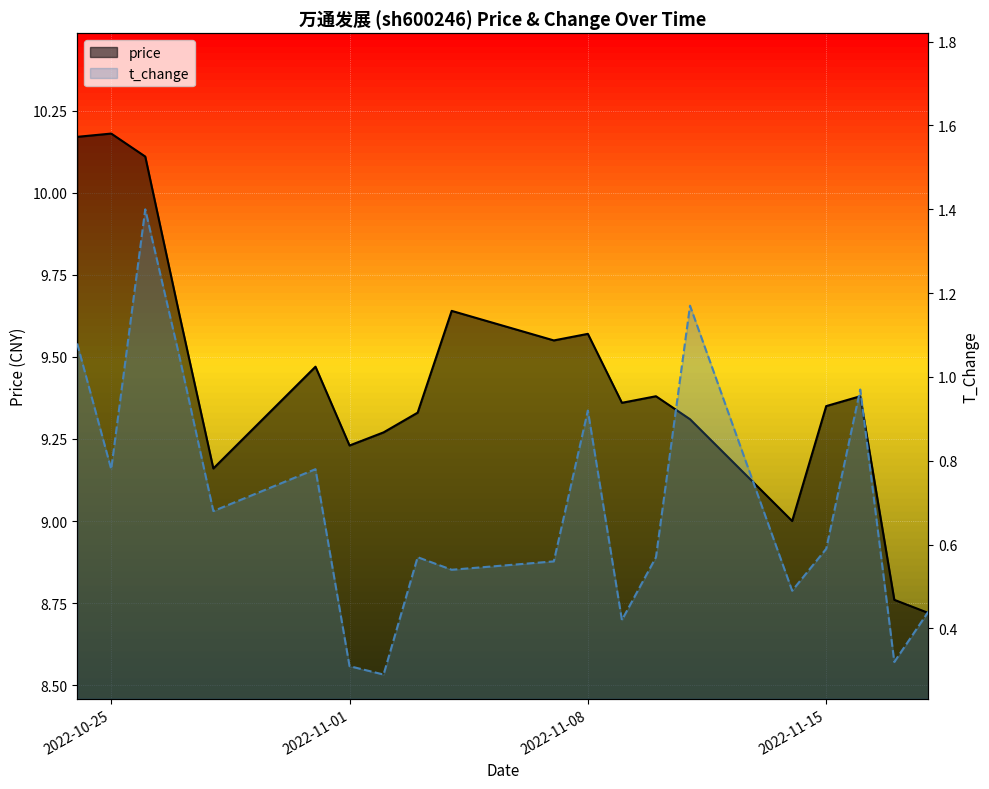

List the series in order of their overall mean, lowest first.

t_change, price